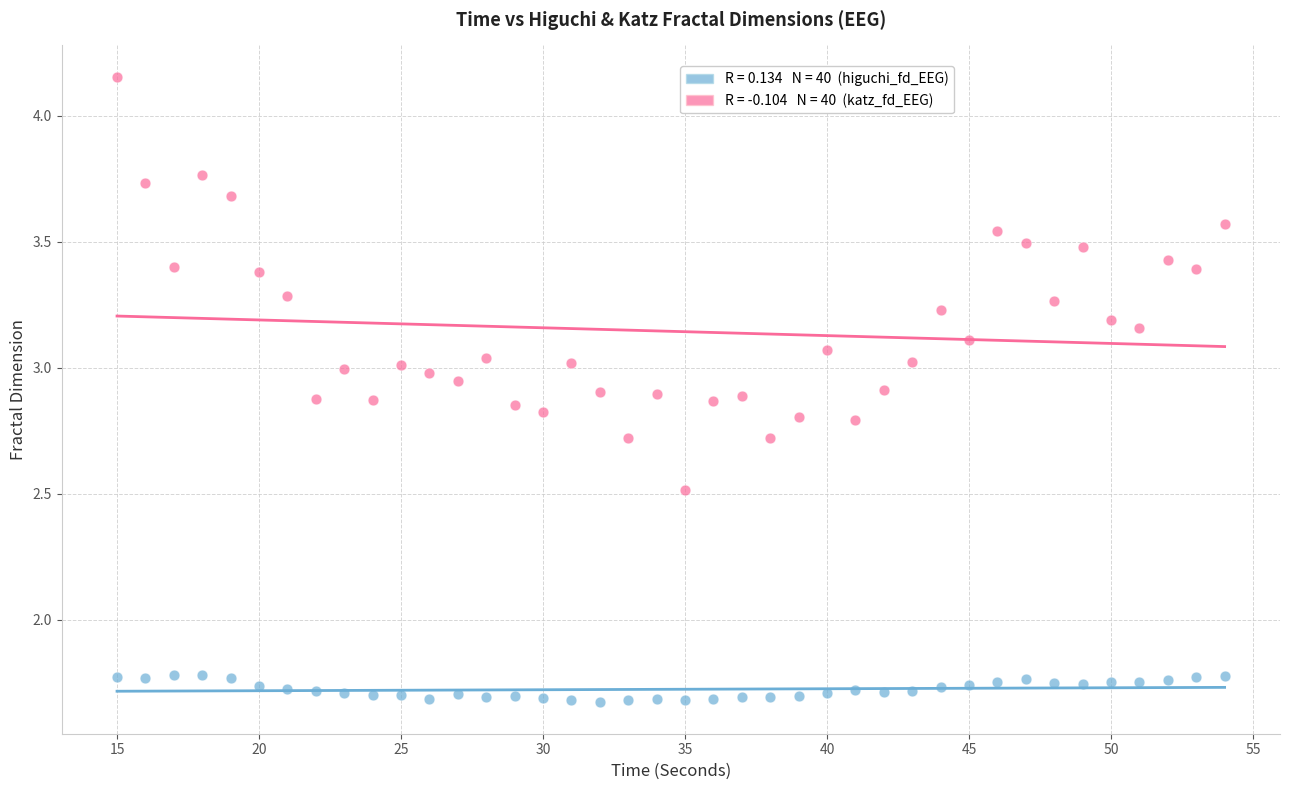

Across all data points, what is the range of X values (max minus min)?

39.0